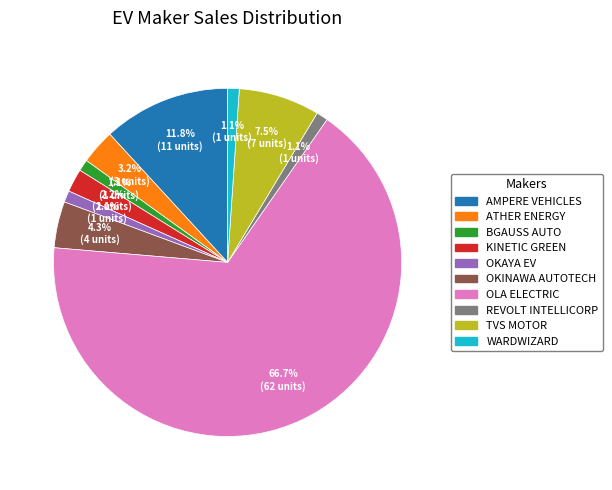

To the nearest percent, what portion does KINETIC GREEN represent?

2%